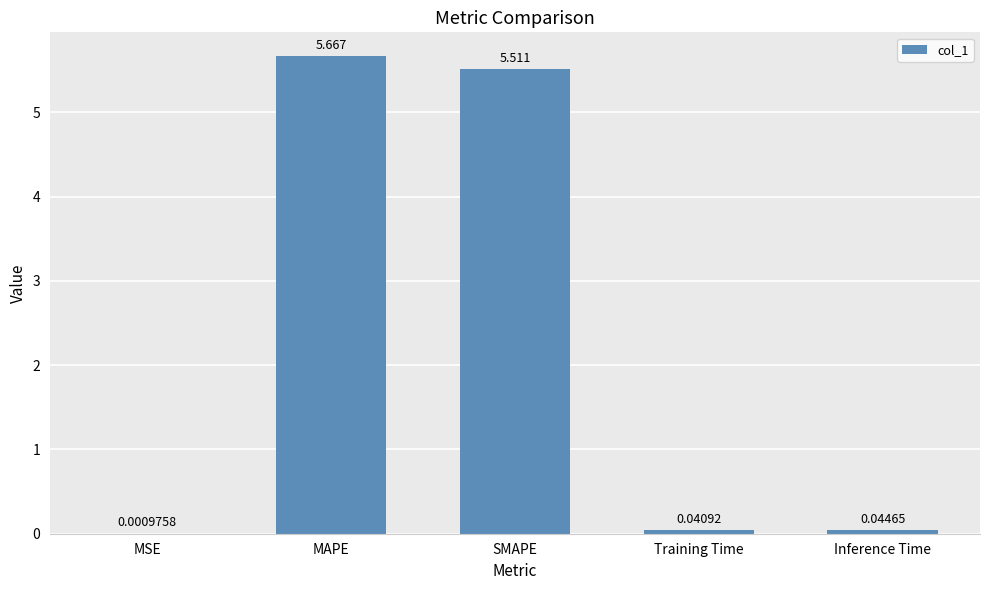

Count the number of data series in this chart.

1